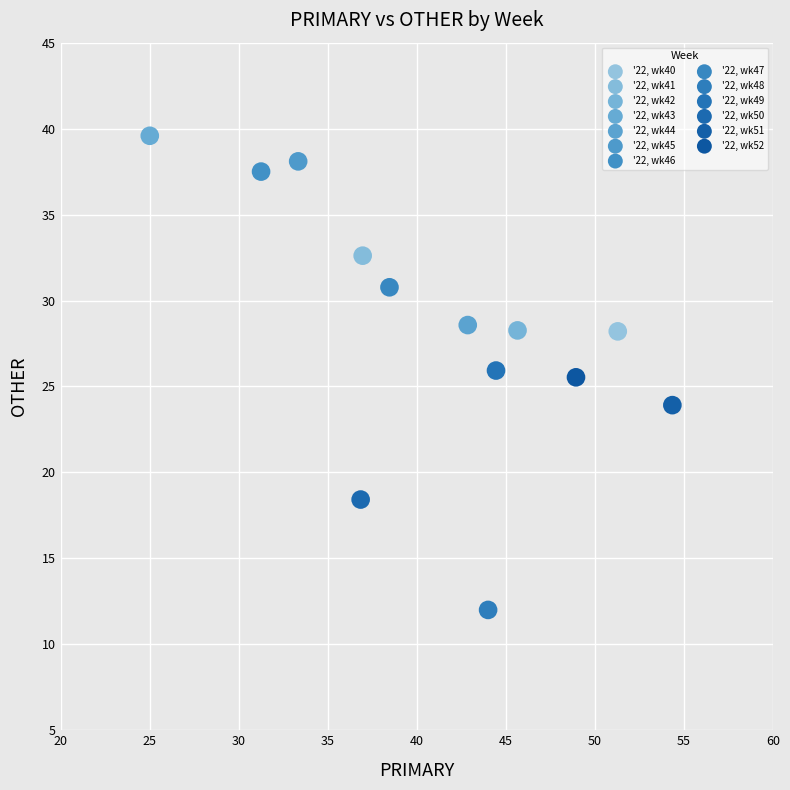

Which series contains the lowest Y value?

'22, wk48